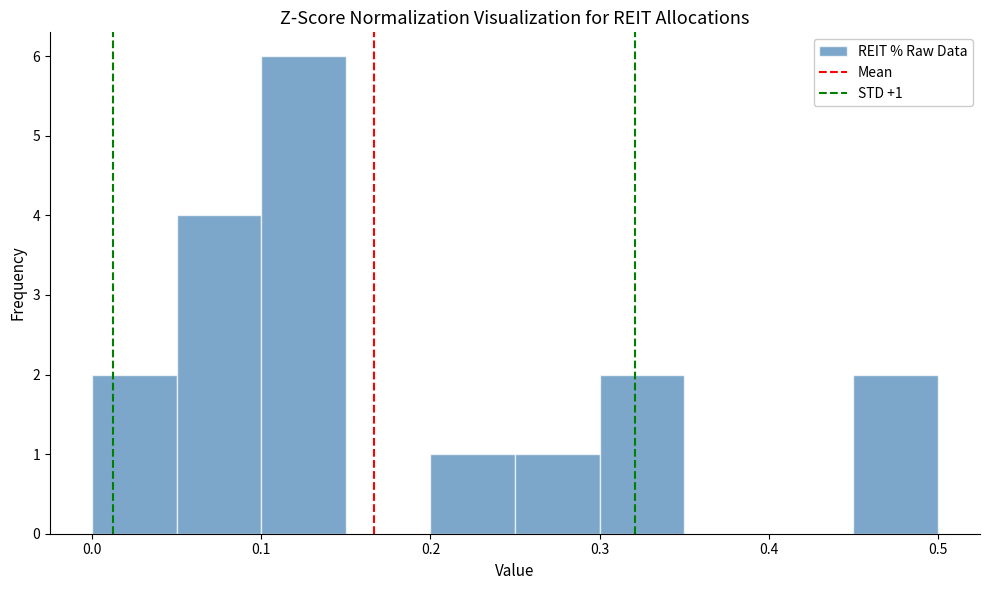

Which range on the x-axis has the tallest bar?

0.10 to 0.15